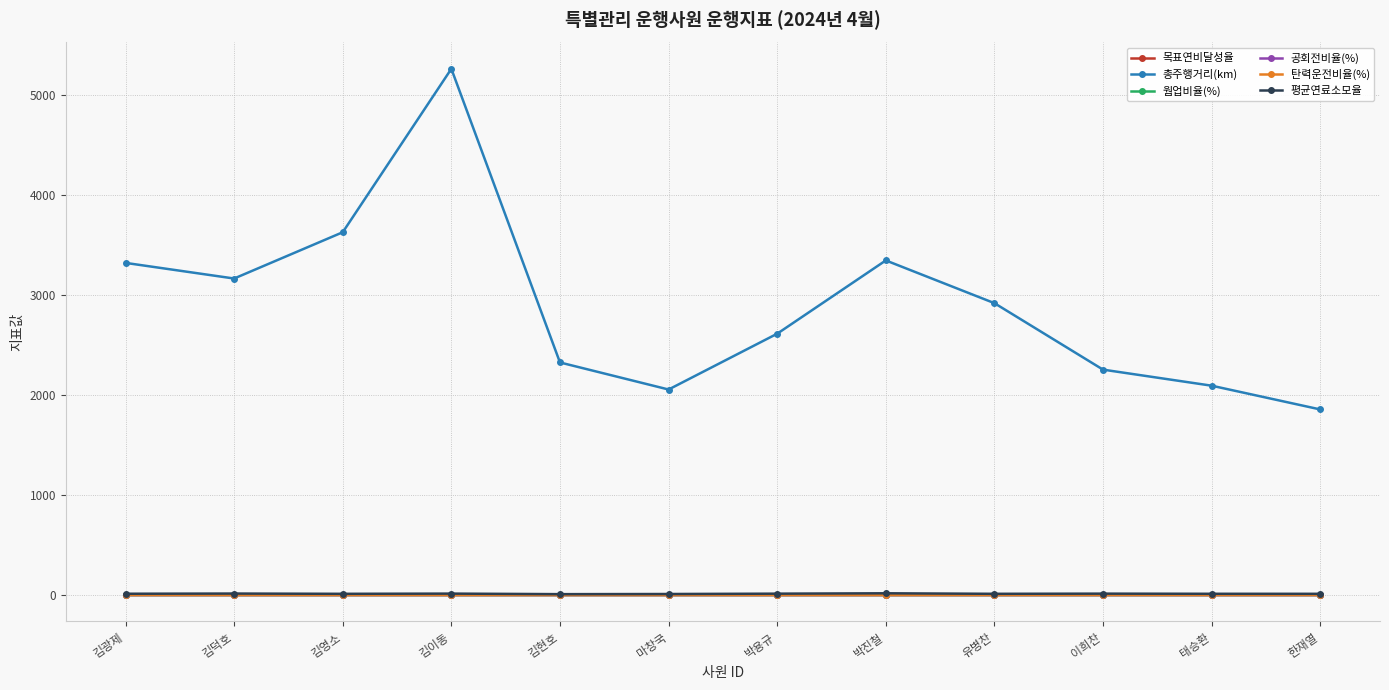

What is the maximum value shown in the chart?

5266.4